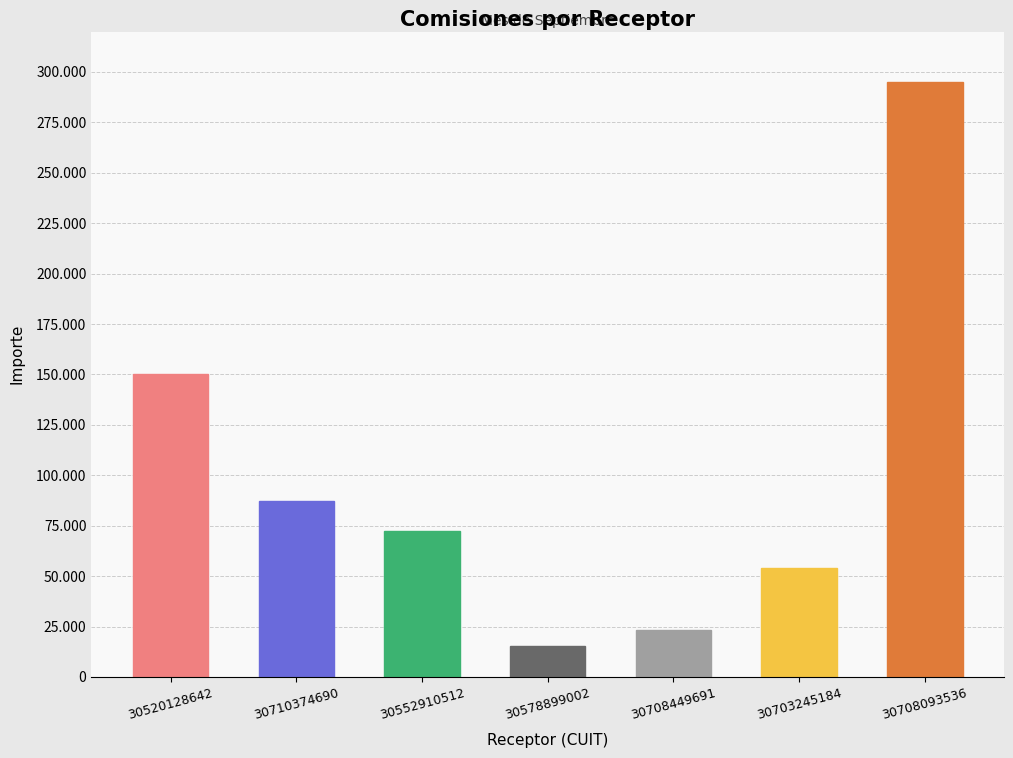

Reading right to left, extract all data points from this chart.

30708093536=295000	30703245184=54000	30708449691=23245	30578899002=15189	30552910512=72289	30710374690=87000	30520128642=150000